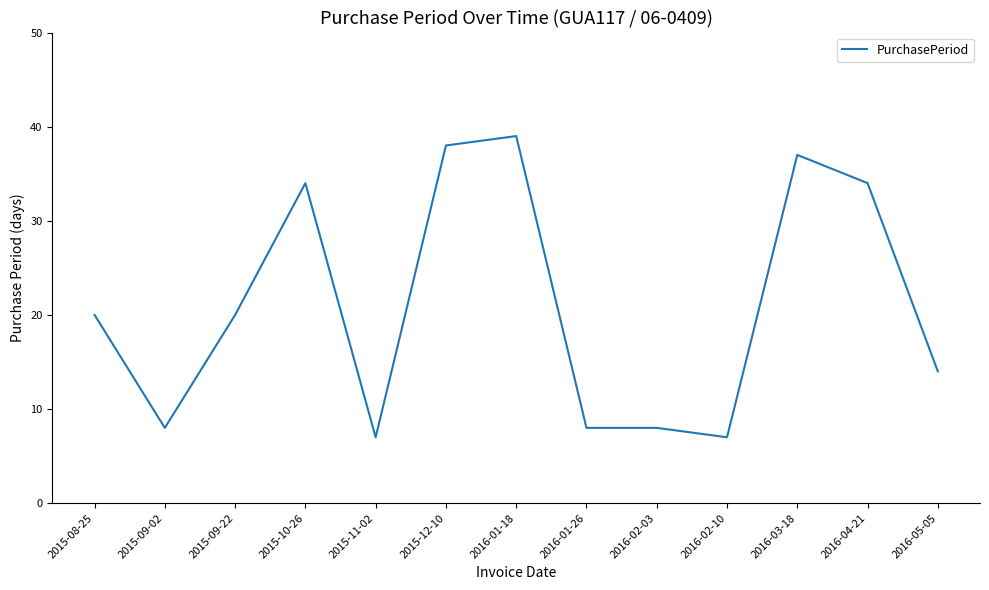

Is it true that the value at 2016-01-18 is 39?

True